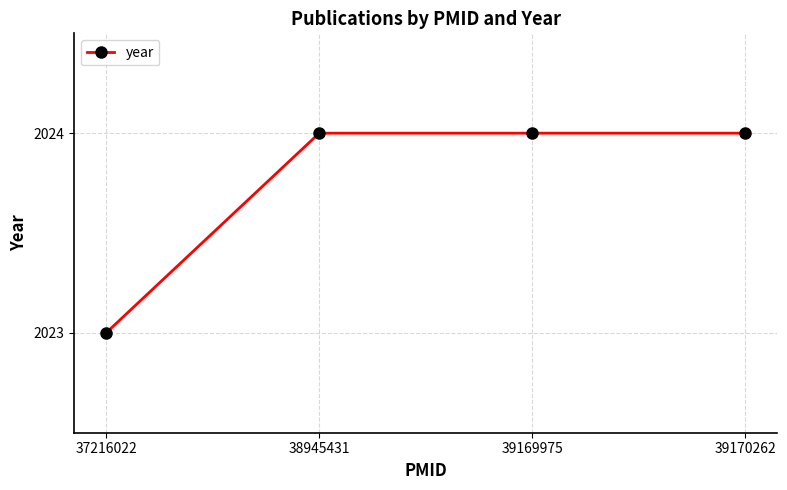

What is the greatest value displayed?

2024